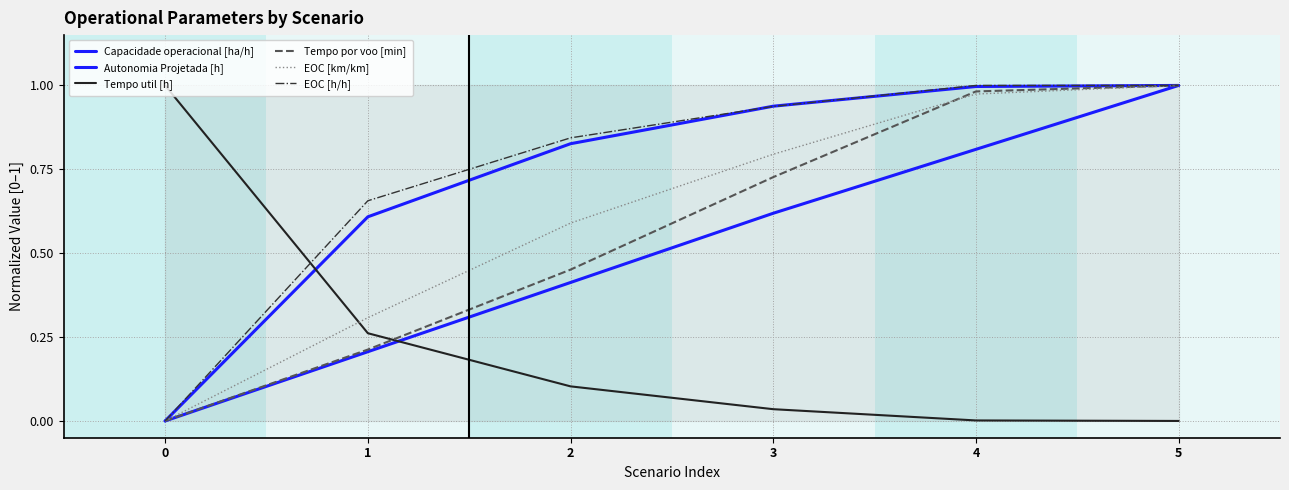

True or false: Capacidade operacional [ha/h] and Autonomia Projetada [h] intersect in this chart.

False